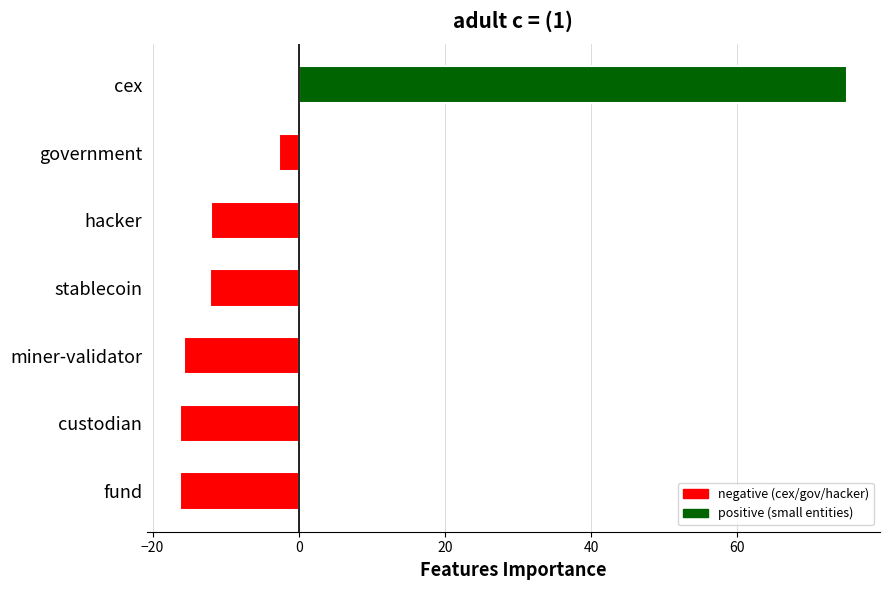

The value at stablecoin is -2.7. True or false?

False